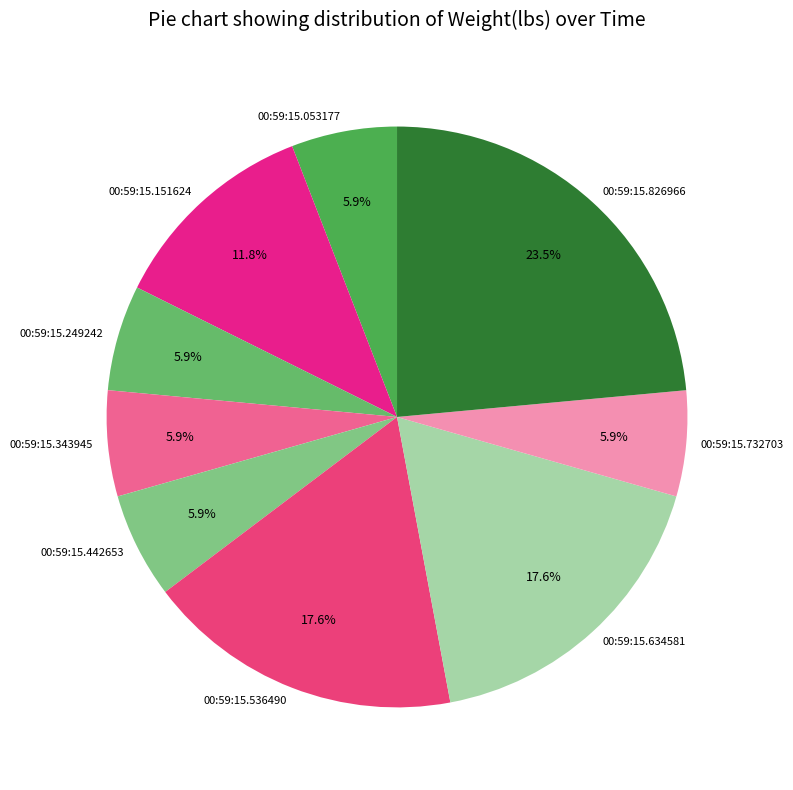

What is the largest slice in the pie chart?

00:59:15.826966